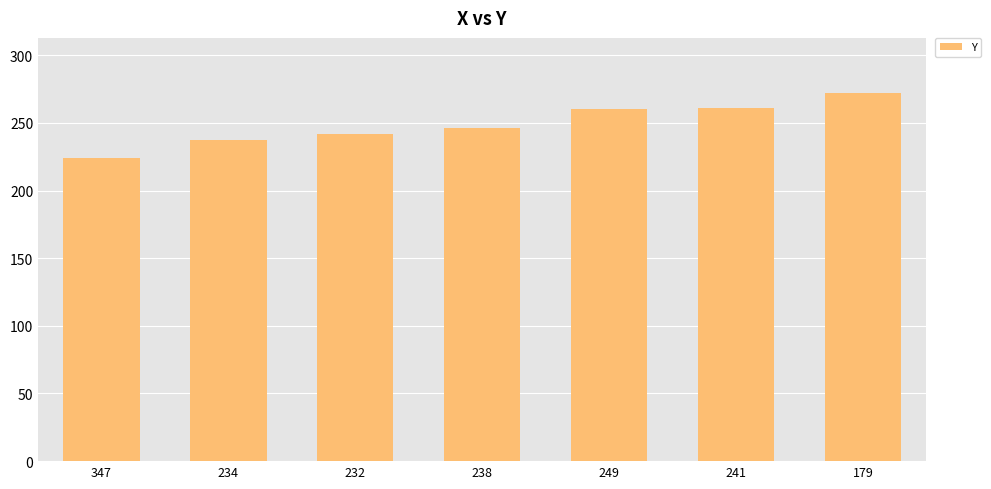

The value at 232 is 384. True or false?

False